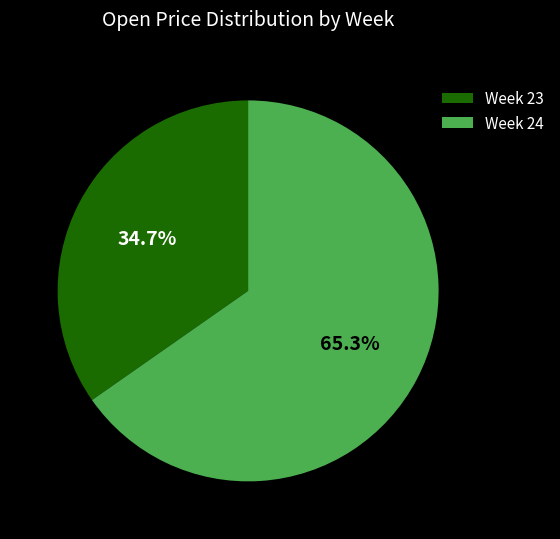

Does Week 23 represent more than half of the total?

No